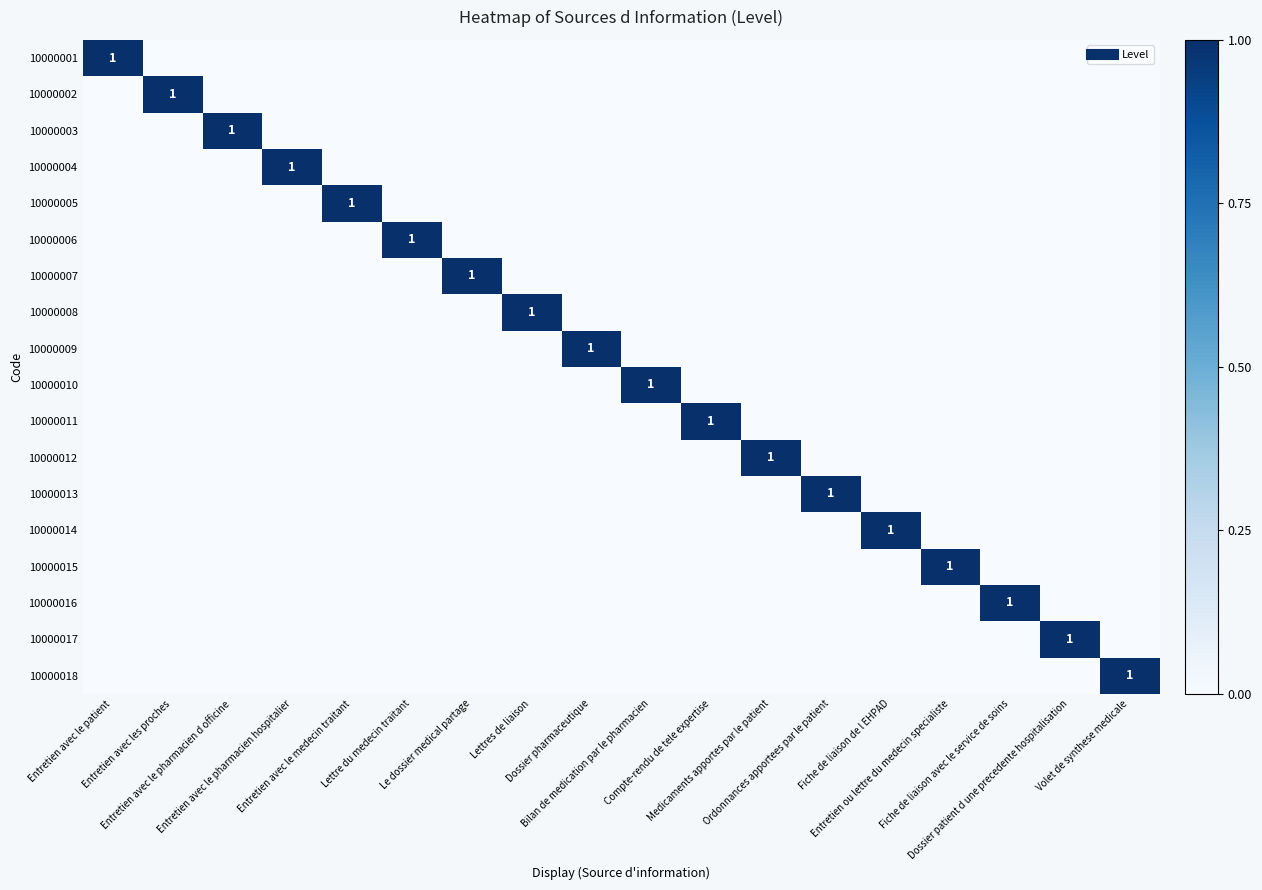

True or false: 10000012 has a value of 0 at Volet de synthese medicale.

False